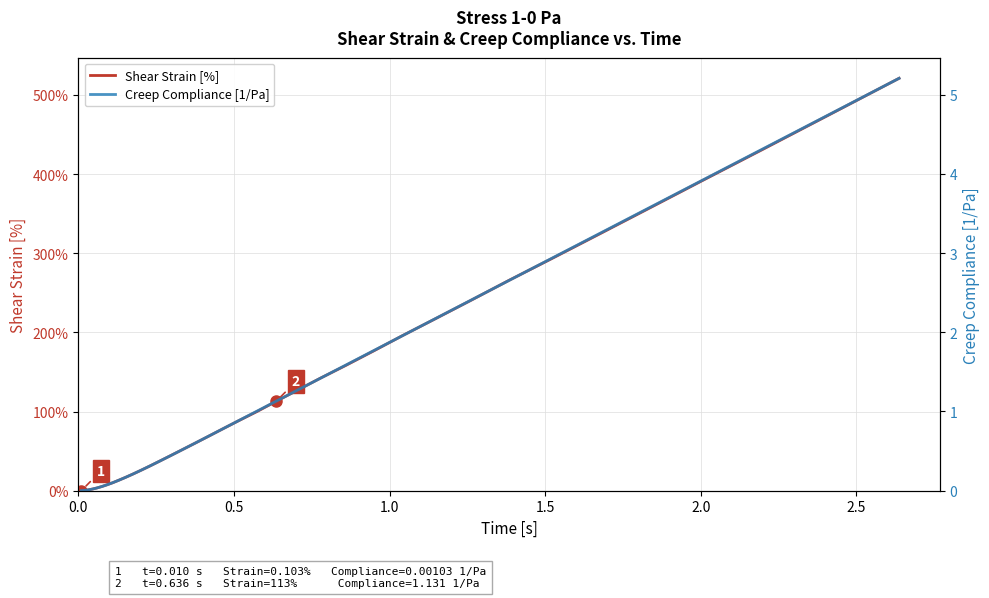

Is it true that Shear Strain [%] equals 140.0 at 19?

False